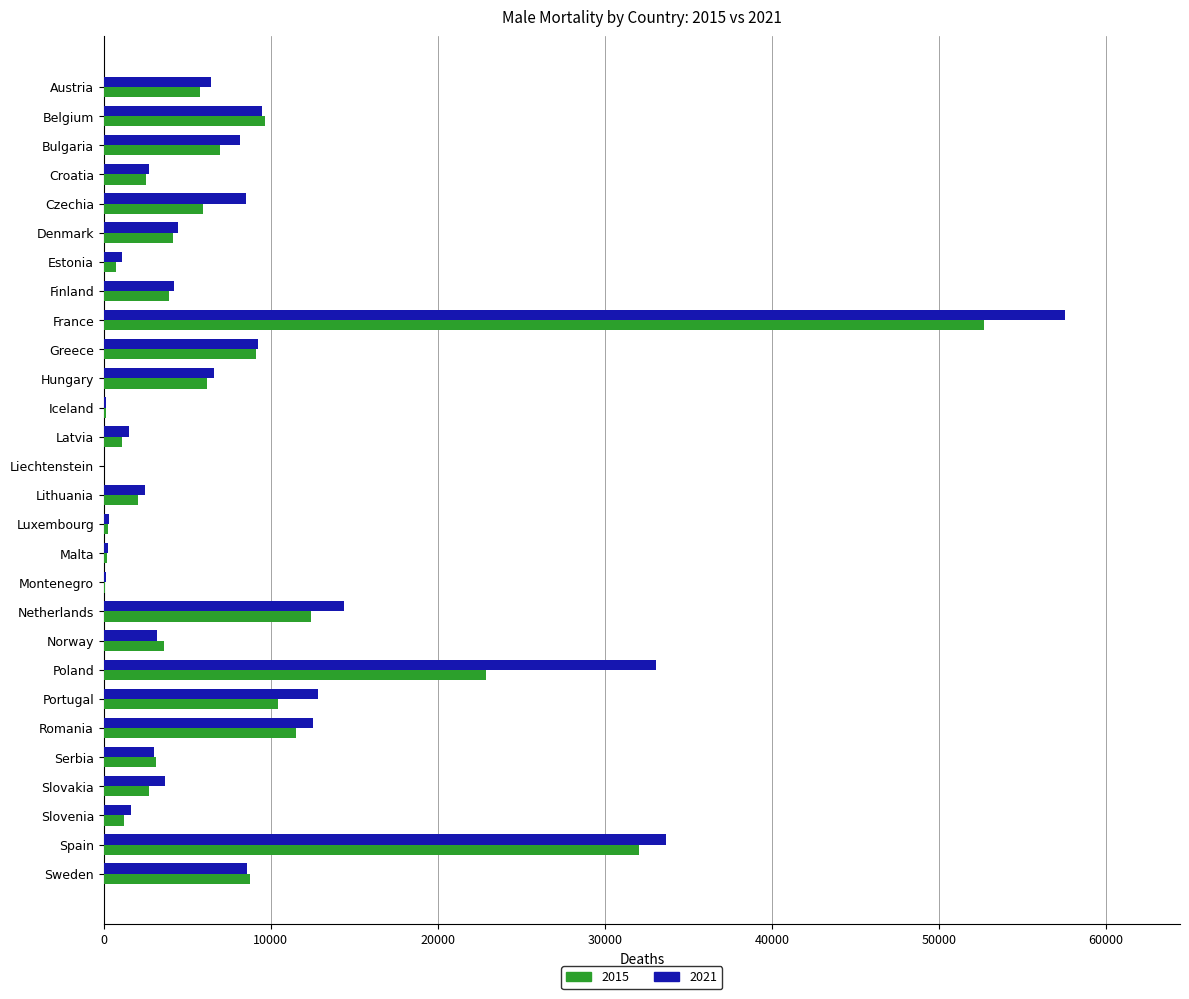

Which series has the widest spread of values?

2021